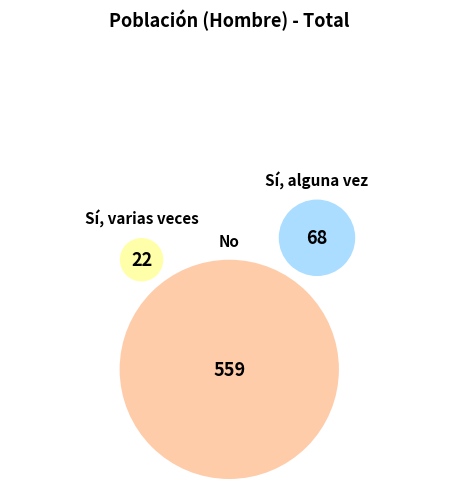

What is the change in value from Sí, alguna vez to No?

+491